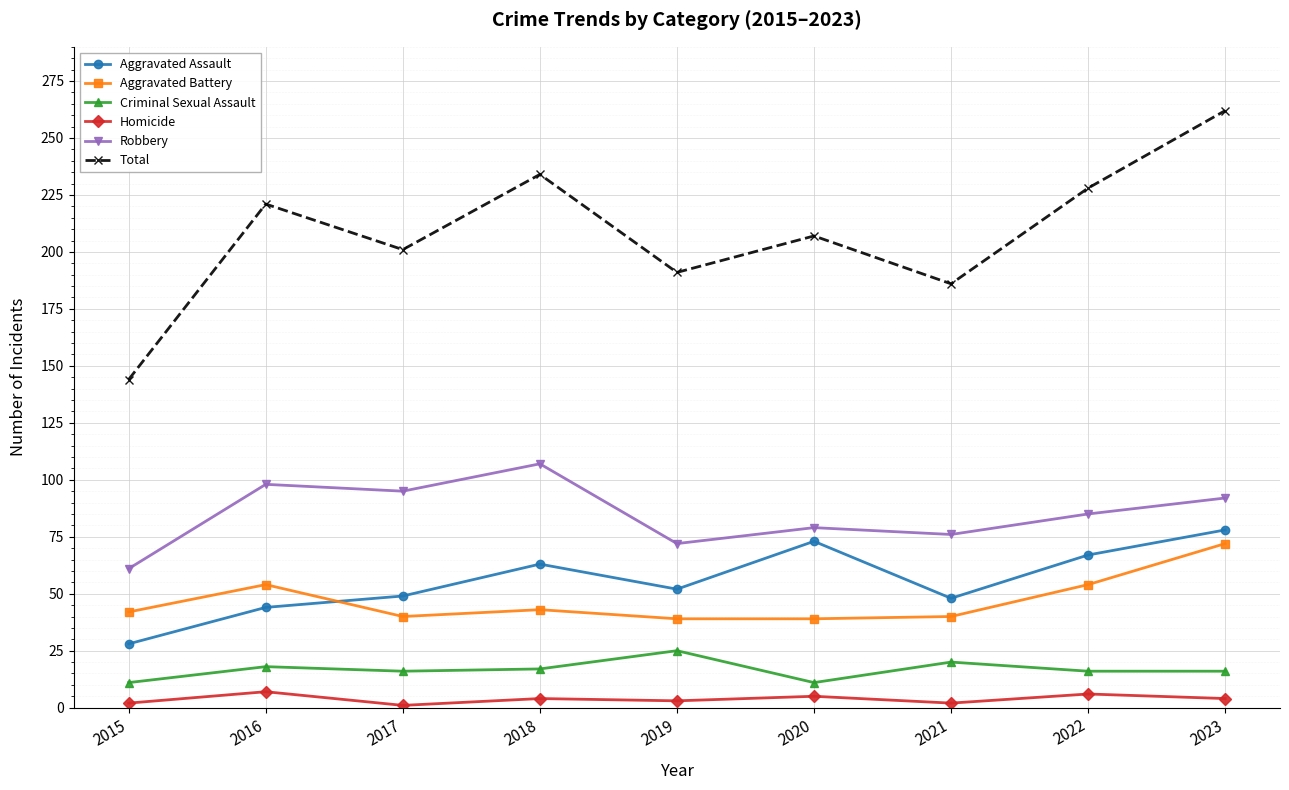

Which series ends up on top after the final intersection of Aggravated Battery and Aggravated Assault?

Aggravated Assault